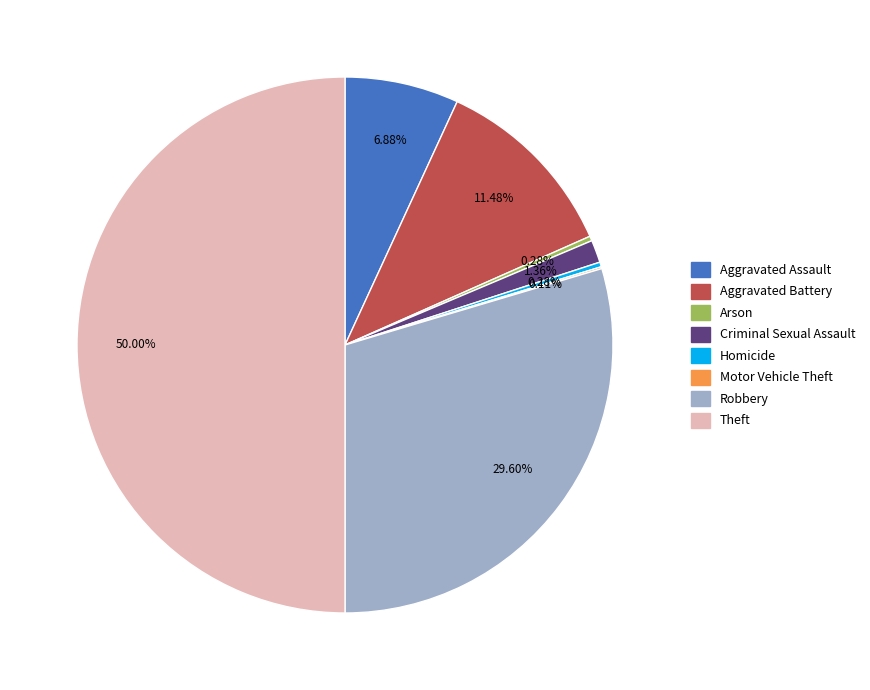

The Theft slice represents 61% of the pie. True or false?

False